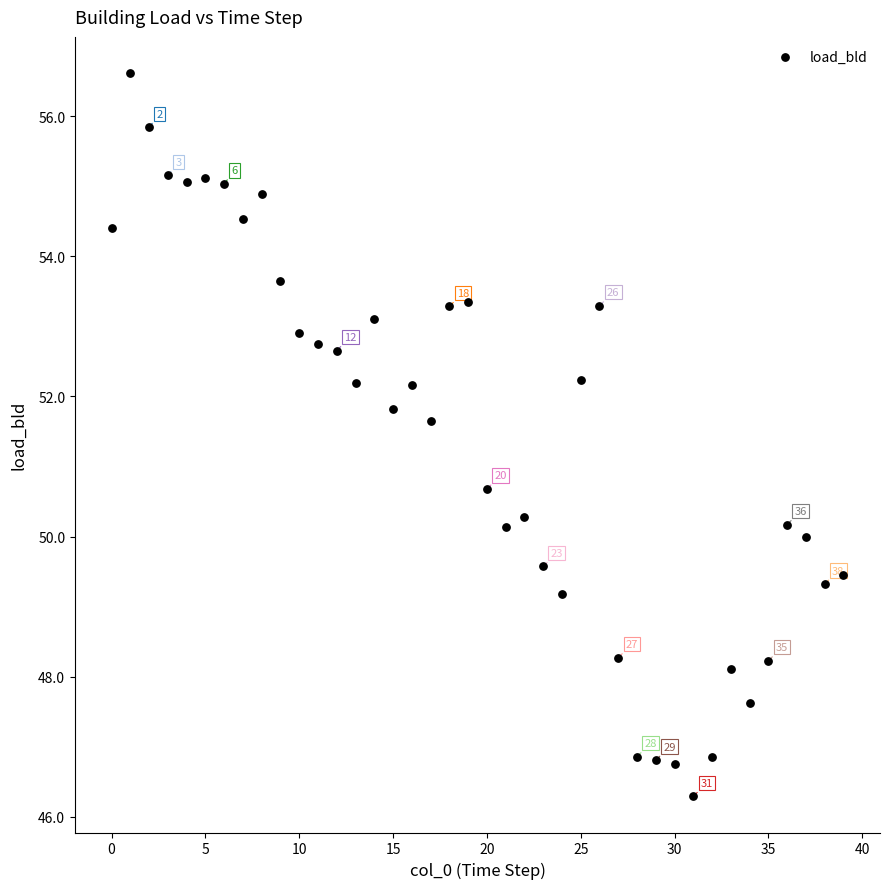

What Y value in the scatter plot is closest to 51?

50.7